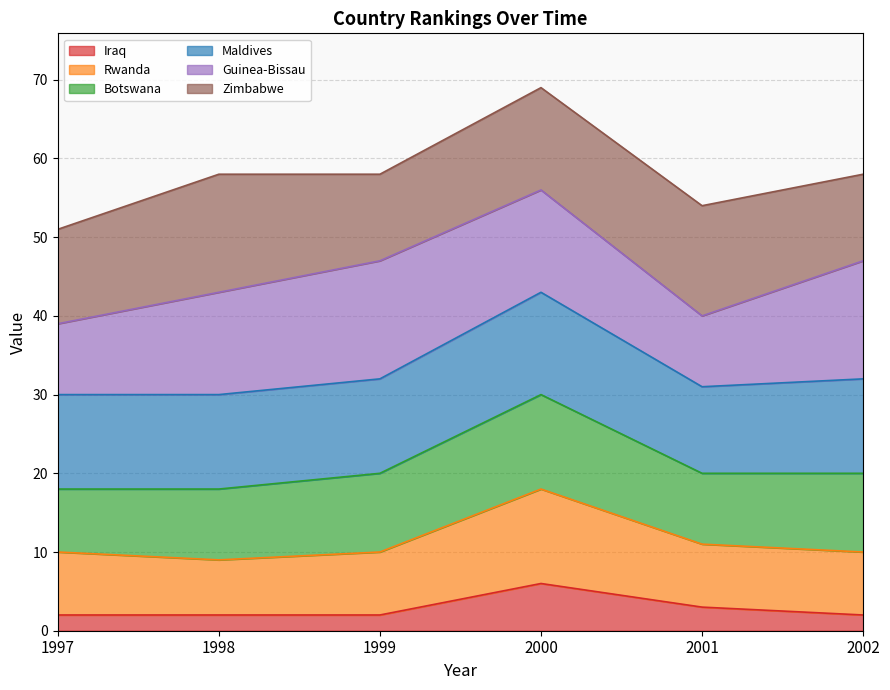

At which category is the sum across all series the highest?

2000